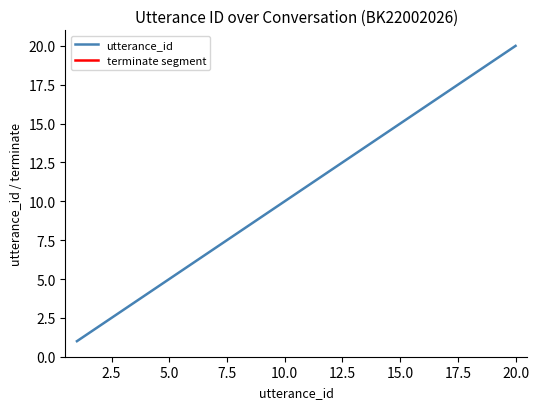

The value of utterance_id at 15.0 is 4. True or false?

False